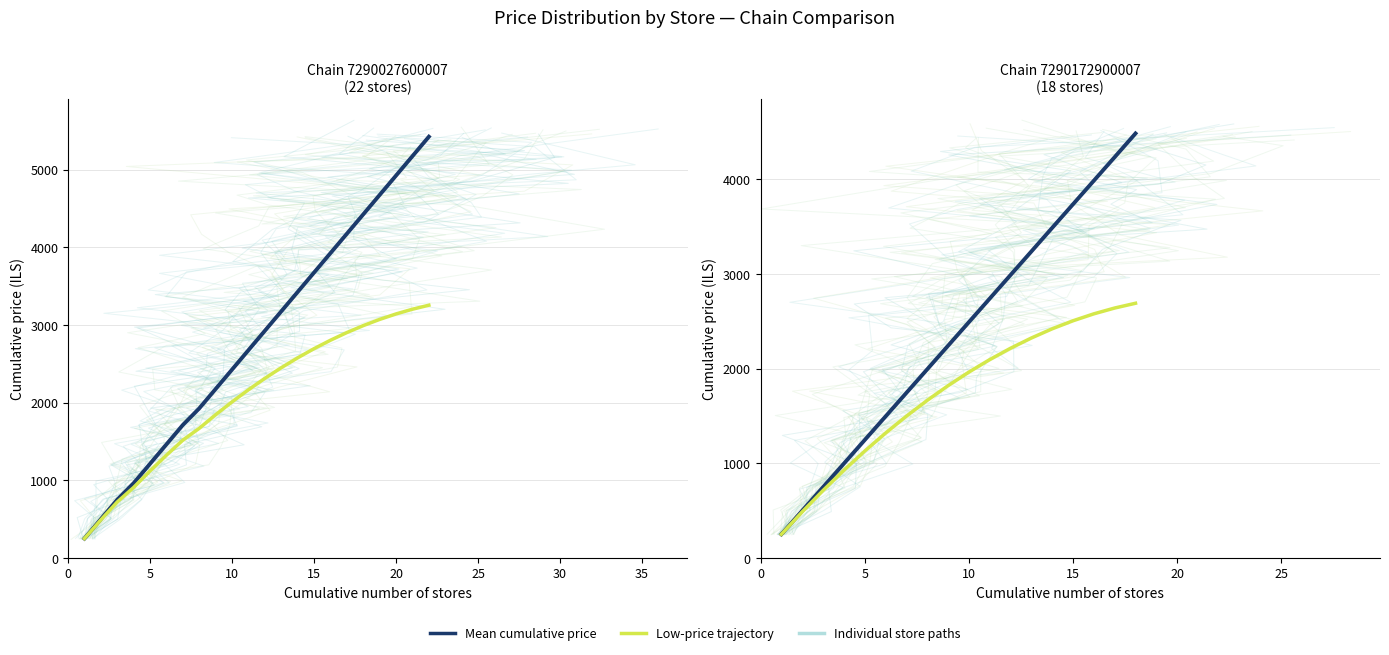

Which series has the largest range (max minus min)?

Mean cumulative price